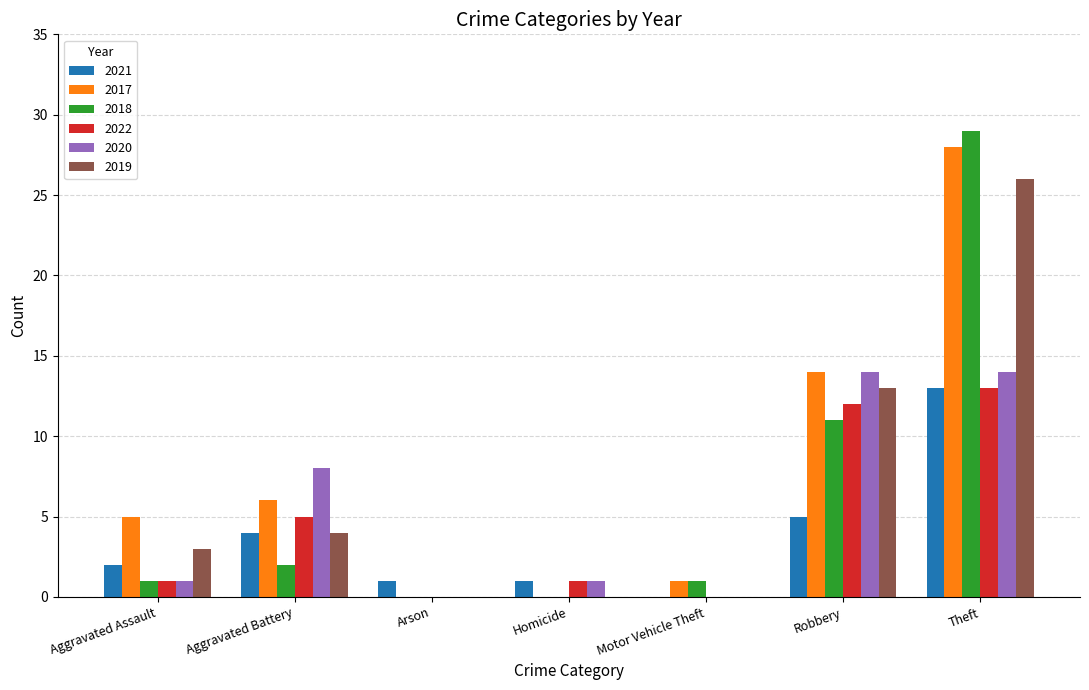

Which series has the widest spread of values?

2018